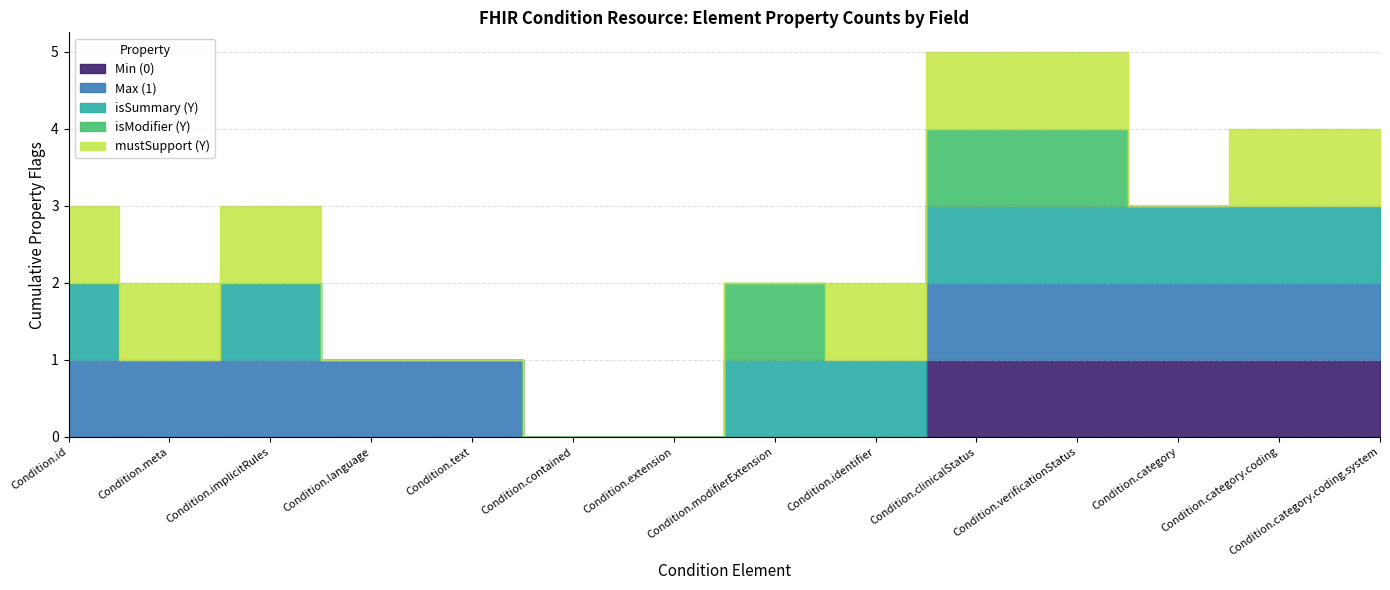

Reading left to right, list all the values displayed in this chart.

Min (0): Condition.id=0	Condition.meta=0	Condition.implicitRules=0	Condition.language=0	Condition.text=0	Condition.contained=0	Condition.extension=0	Condition.modifierExtension=0	Condition.identifier=0	Condition.clinicalStatus=1	Condition.verificationStatus=1	Condition.category=1	Condition.category.coding=1	Condition.category.coding.system=1
Max (1): Condition.id=1	Condition.meta=1	Condition.implicitRules=1	Condition.language=1	Condition.text=1	Condition.contained=0	Condition.extension=0	Condition.modifierExtension=0	Condition.identifier=0	Condition.clinicalStatus=1	Condition.verificationStatus=1	Condition.category=1	Condition.category.coding=1	Condition.category.coding.system=1
isSummary (Y): Condition.id=1	Condition.meta=0	Condition.implicitRules=1	Condition.language=0	Condition.text=0	Condition.contained=0	Condition.extension=0	Condition.modifierExtension=1	Condition.identifier=1	Condition.clinicalStatus=1	Condition.verificationStatus=1	Condition.category=1	Condition.category.coding=1	Condition.category.coding.system=1
isModifier (Y): Condition.id=0	Condition.meta=0	Condition.implicitRules=0	Condition.language=0	Condition.text=0	Condition.contained=0	Condition.extension=0	Condition.modifierExtension=1	Condition.identifier=0	Condition.clinicalStatus=1	Condition.verificationStatus=1	Condition.category=0	Condition.category.coding=0	Condition.category.coding.system=0
mustSupport (Y): Condition.id=1	Condition.meta=1	Condition.implicitRules=1	Condition.language=0	Condition.text=0	Condition.contained=0	Condition.extension=0	Condition.modifierExtension=0	Condition.identifier=1	Condition.clinicalStatus=1	Condition.verificationStatus=1	Condition.category=0	Condition.category.coding=1	Condition.category.coding.system=1